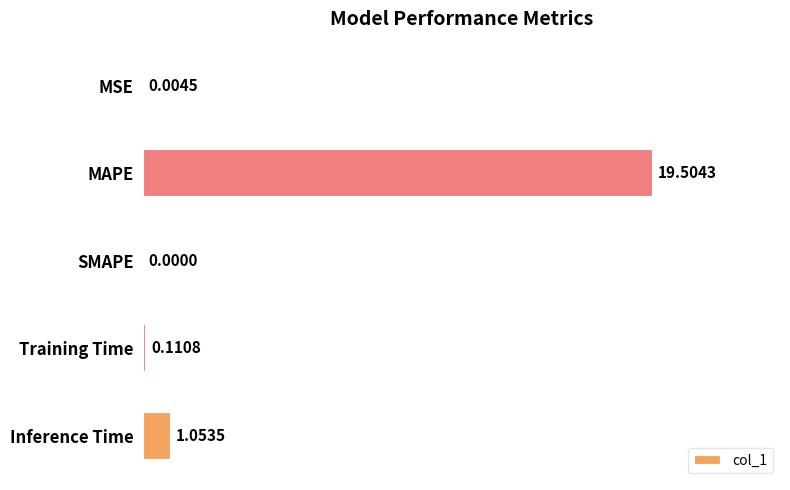

What is the average value?

4.1